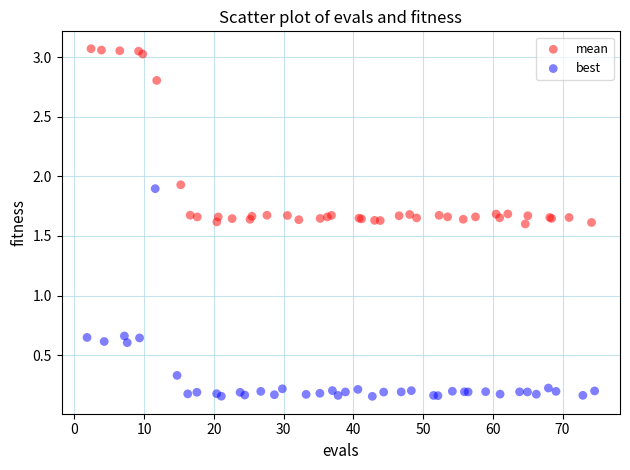

Which series has the largest Y range (max minus min)?

best